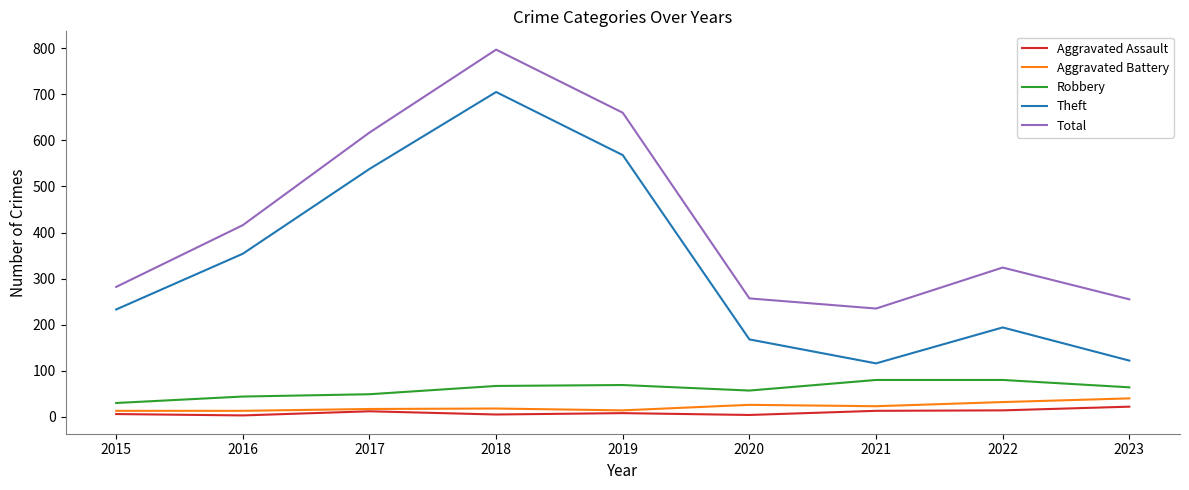

Which series has the largest total across all categories?

Total